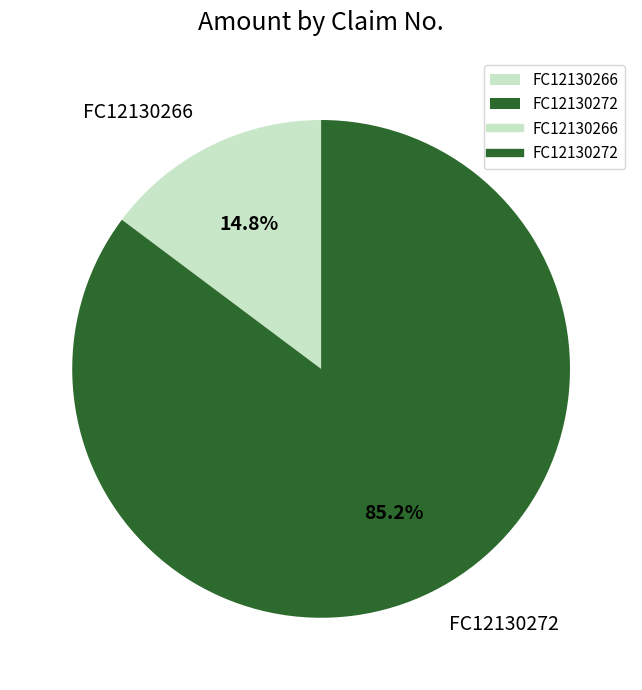

The FC12130272 slice represents 85% of the pie. True or false?

True